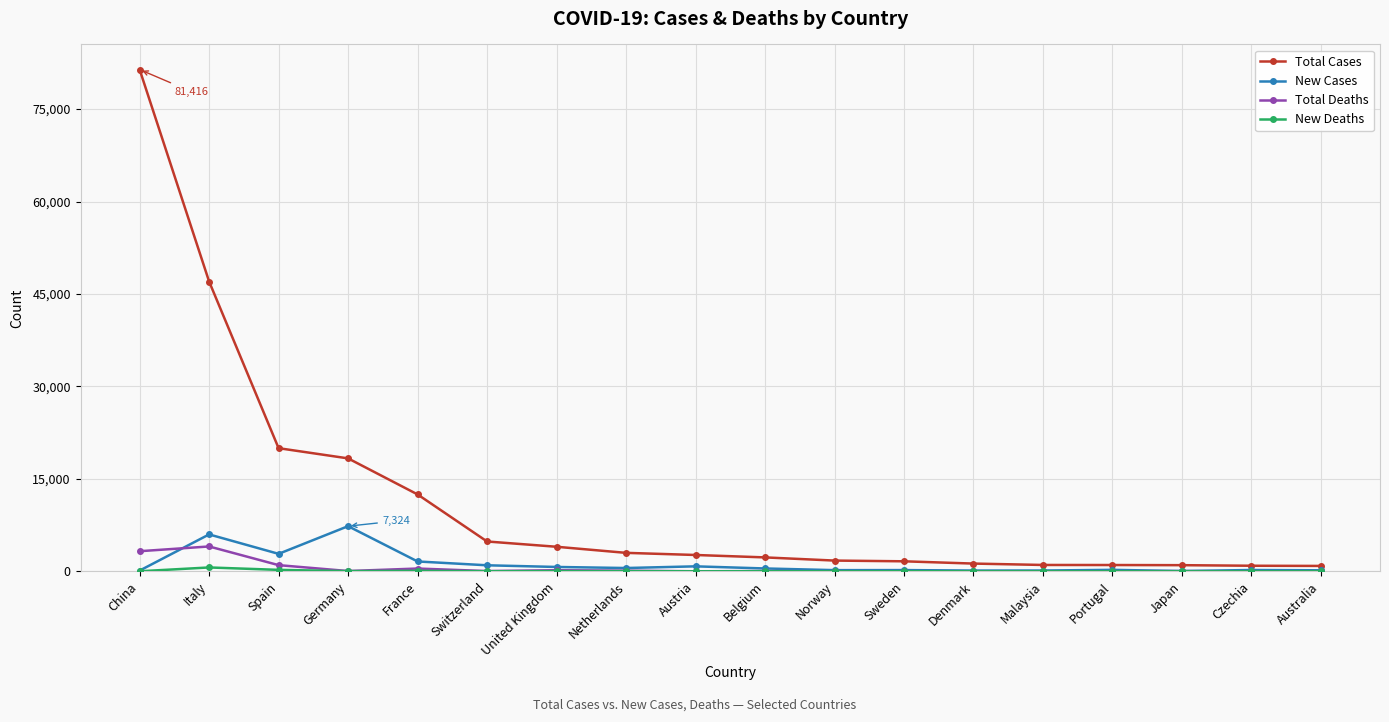

What is the label of the 17th point from the left?

Czechia